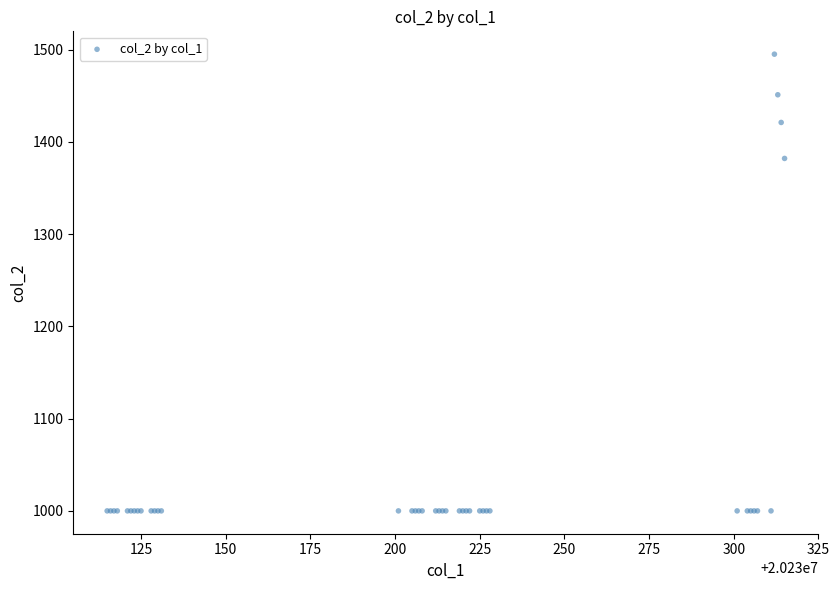

What Y value in the scatter plot is closest to 1247?

1382